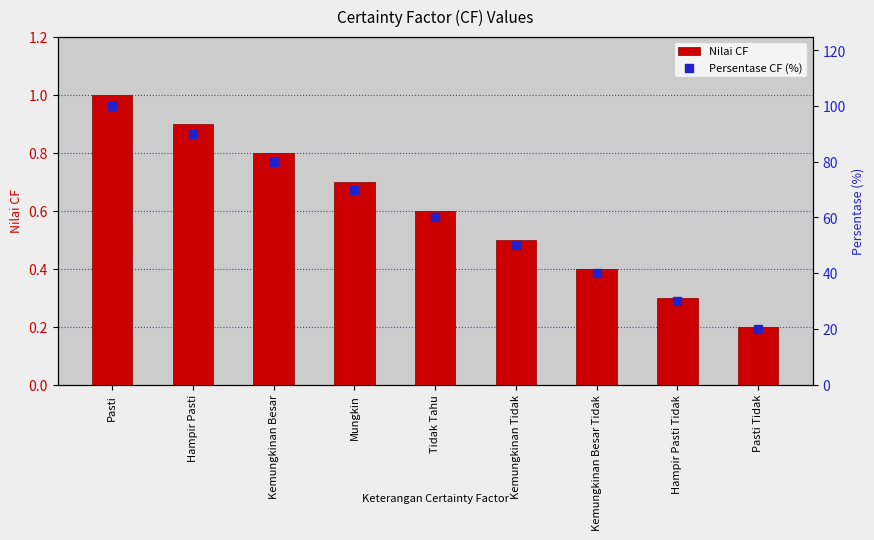

At which category is the sum across all series the highest?

Pasti